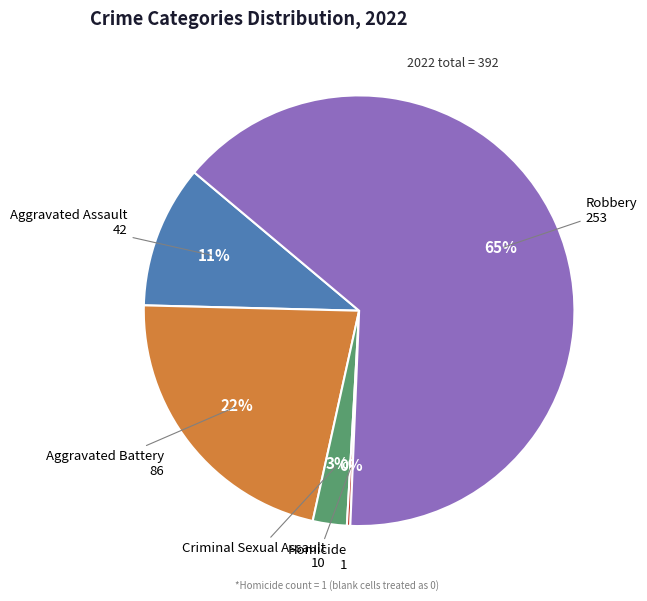

What is the largest slice in the pie chart?

Robbery